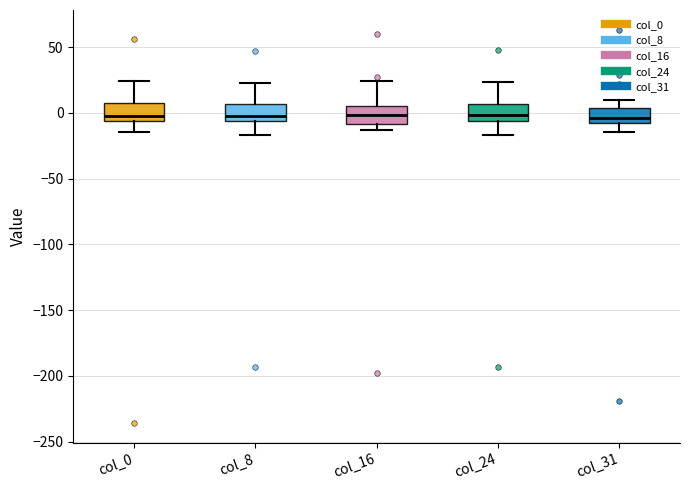

Reading left to right, read every box against the y-axis: the position of its median line, the range the box covers, and the ends of its whiskers. The values are not printed on the chart, so give them approximately, as read against the axis.

col_0: median 0, box -5 to 10, whiskers -15 to 25
col_8: median 0, box -5 to 5, whiskers -15 to 25
col_16: median 0, box -10 to 5, whiskers -15 to 25
col_24: median 0, box -5 to 5, whiskers -15 to 25
col_31: median -5, box -10 to 5, whiskers -15 to 10